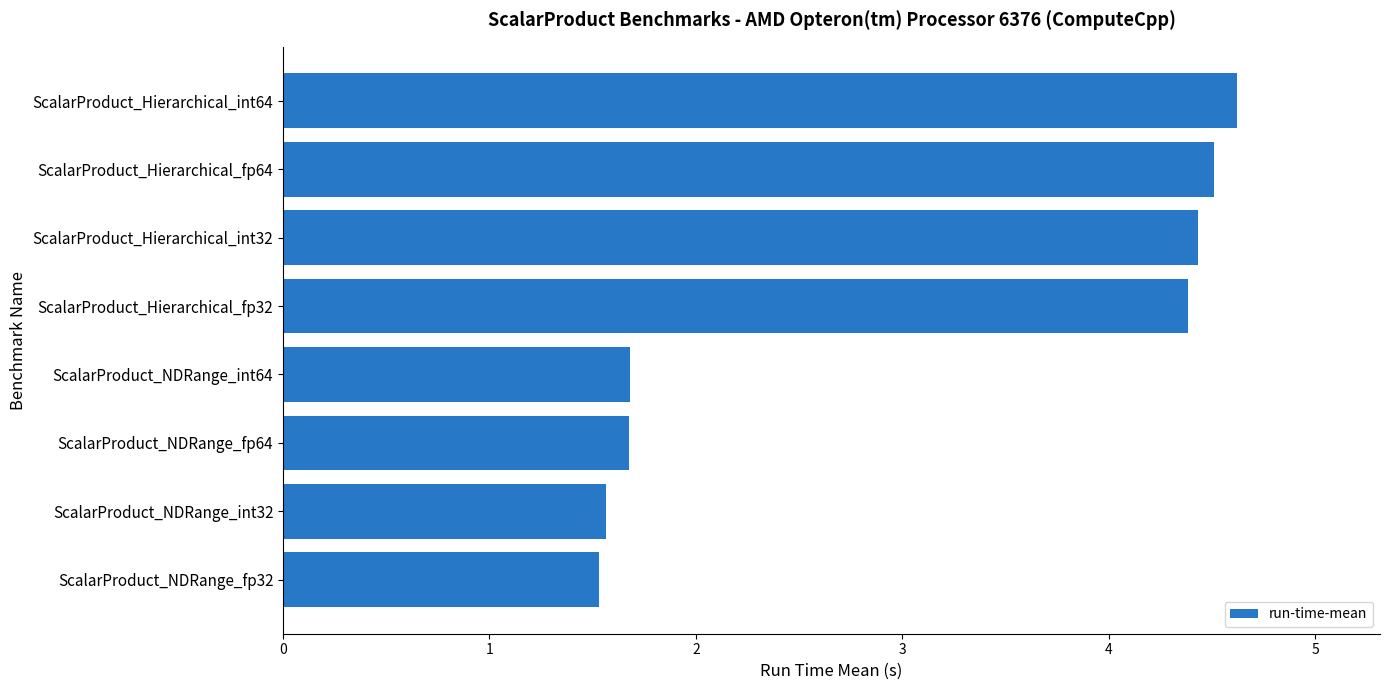

What is the sum of all values?

24.4